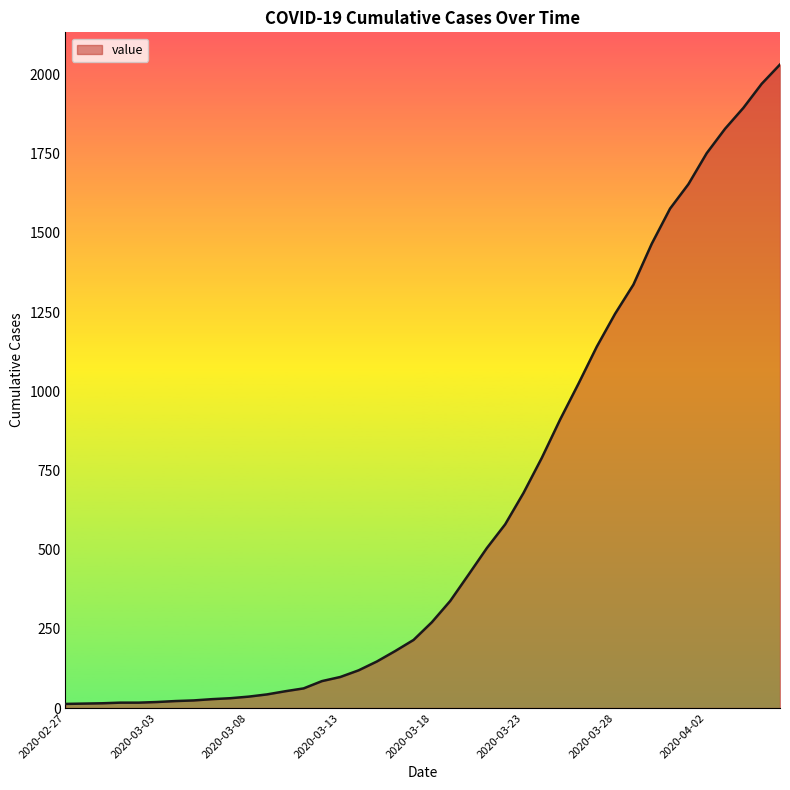

What is the maximum value shown in the chart?

2032